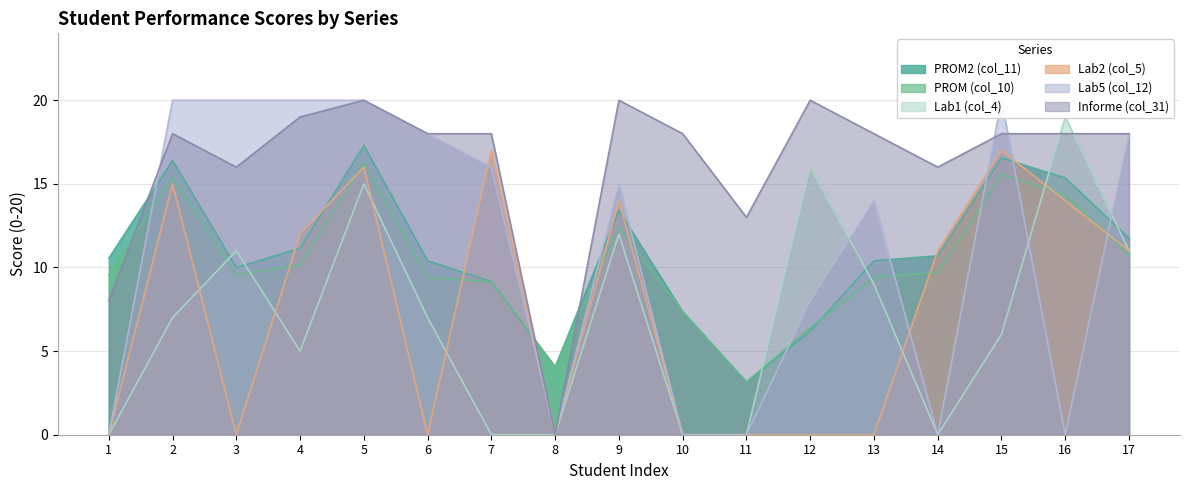

Is it true that Lab1 (col_4) equals 0.0 at 14?

True